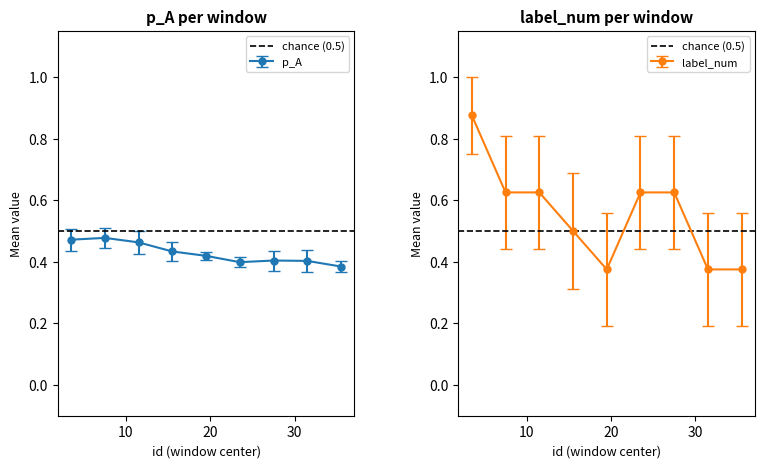

The value of p_A at 32 is 0.4. True or false?

True